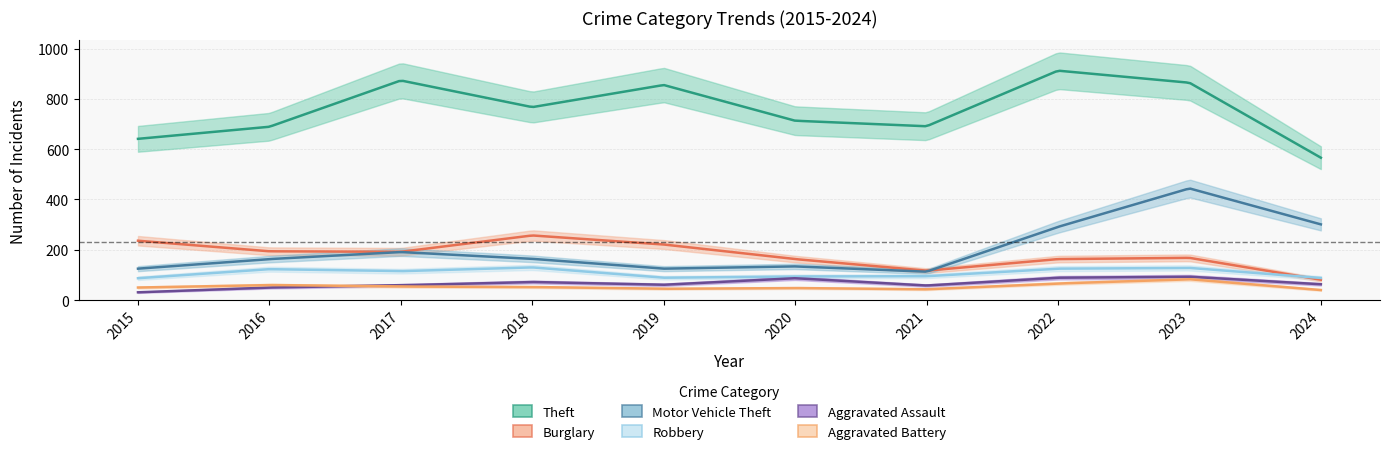

At how many categories does at least one series exceed 216?

10